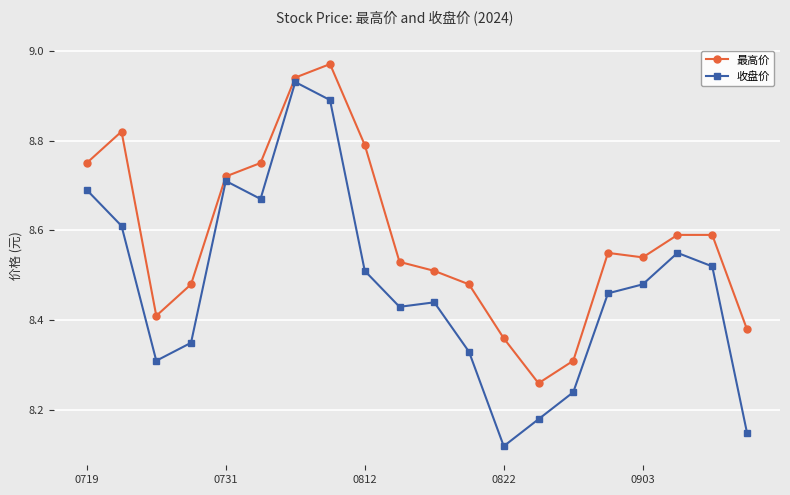

What is the difference between the maximum and minimum values in the 收盘价 series?

0.8